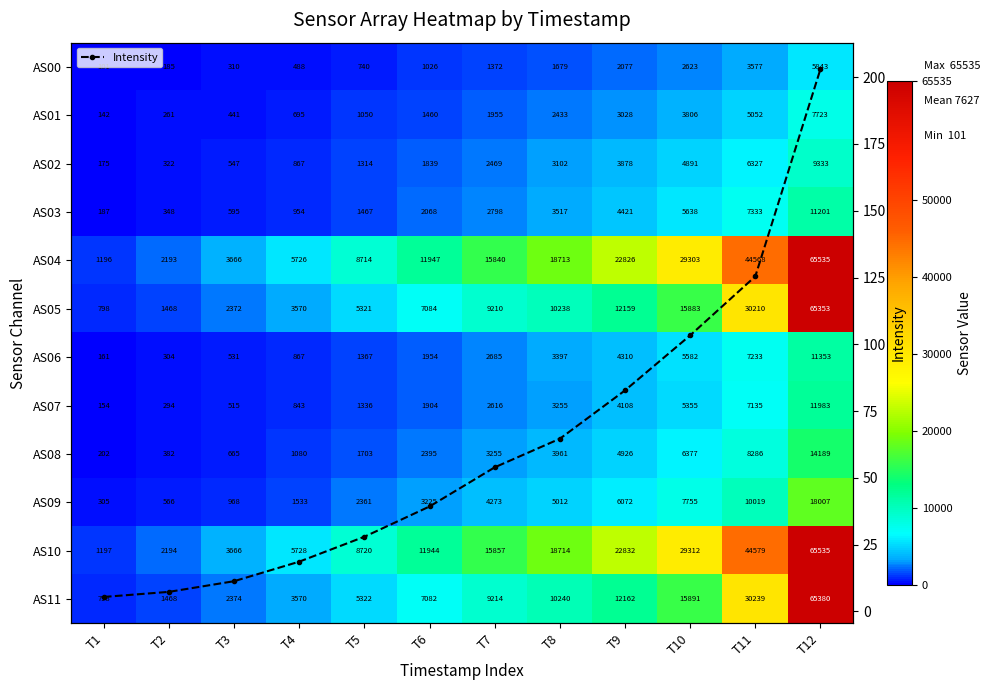

Which has a higher value, T8 or T4?

T8